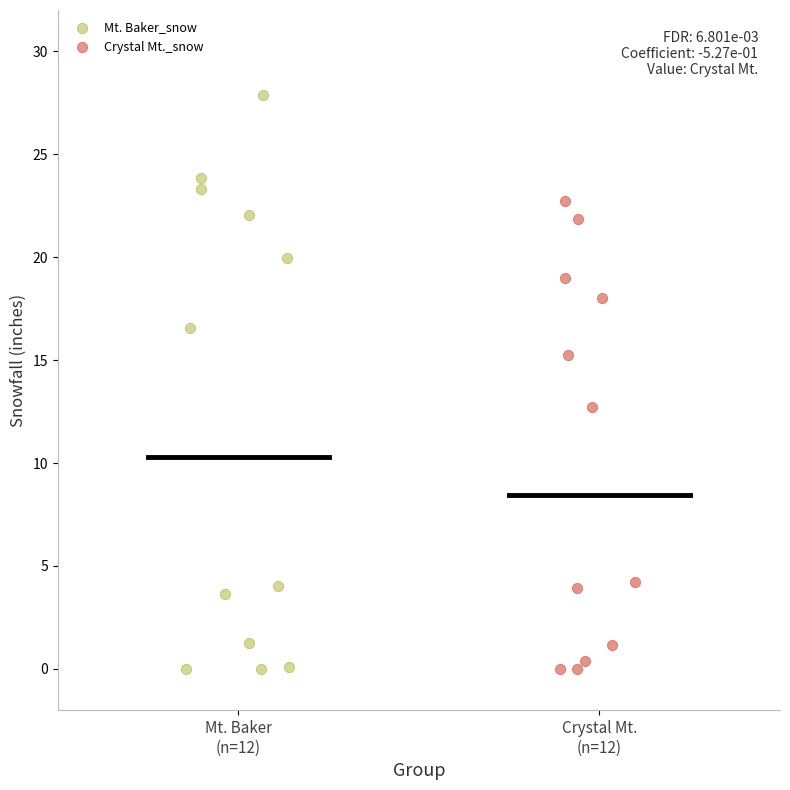

Which series has the widest spread of Y values?

Mt. Baker_snow